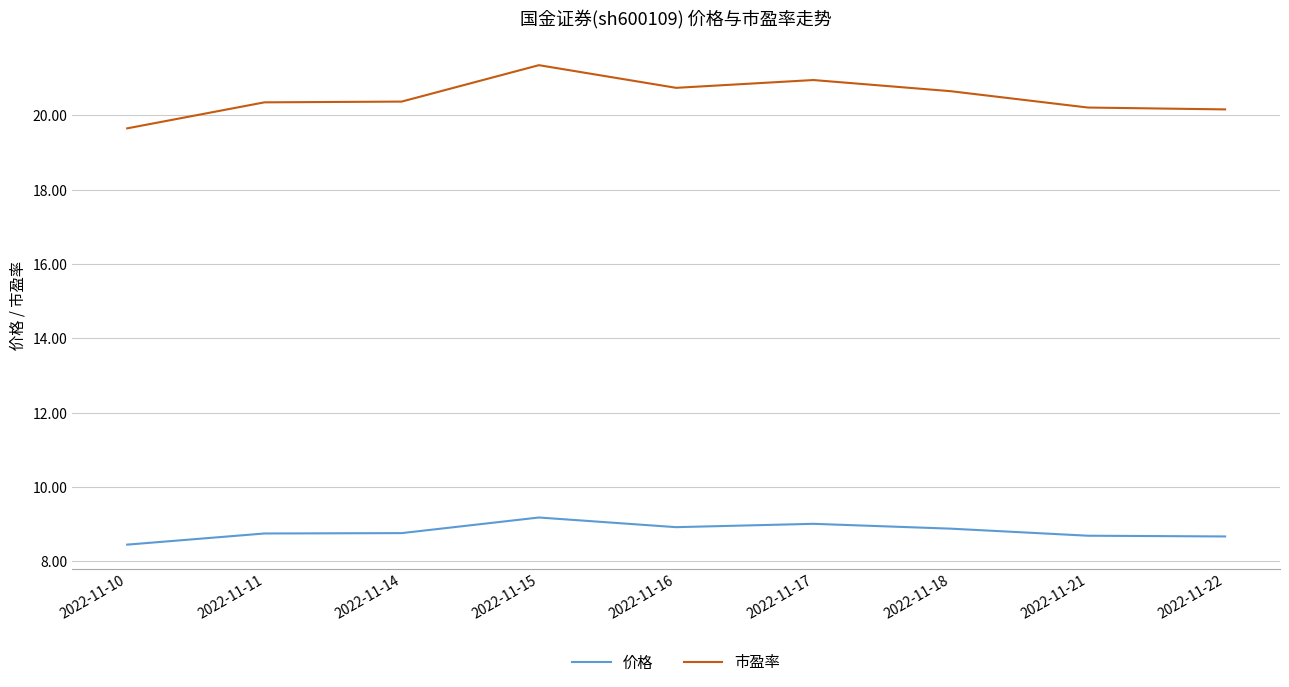

What is the greatest value displayed?

21.4